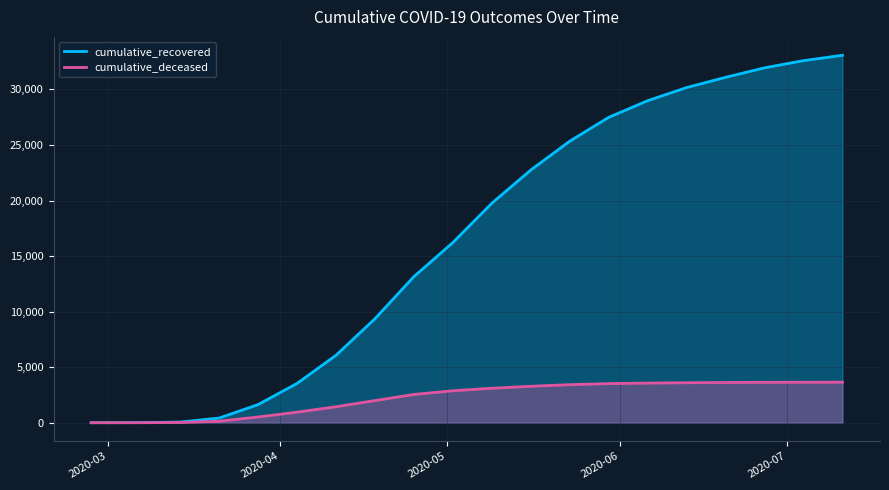

Rank the series at 2020-05-09 from highest to lowest value.

cumulative_recovered, cumulative_deceased